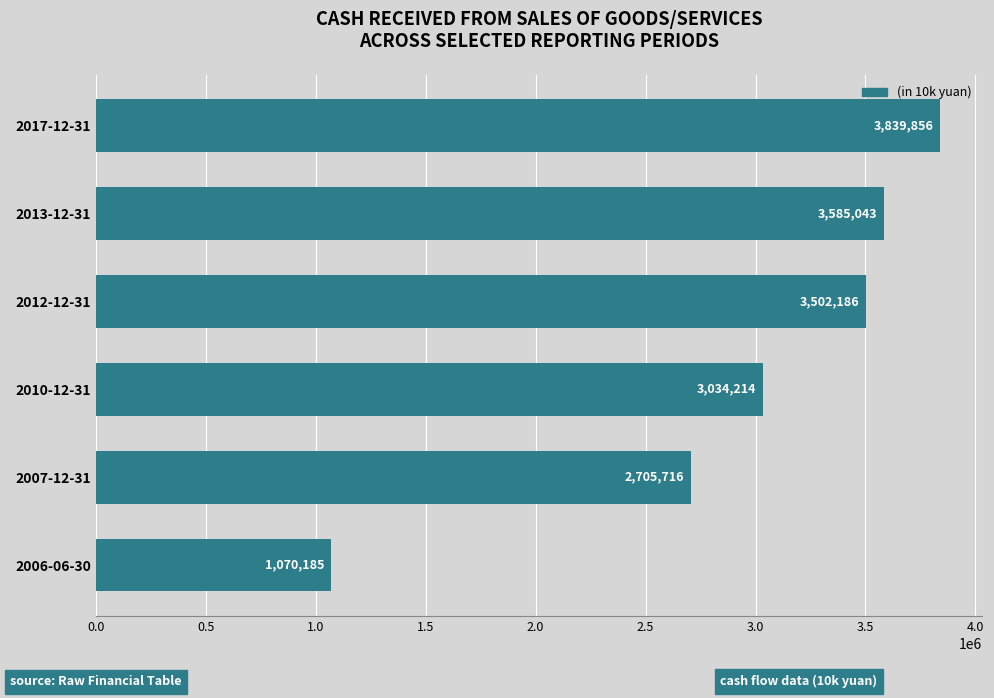

True or false: the data shows 3585043 at 2013-12-31.

True